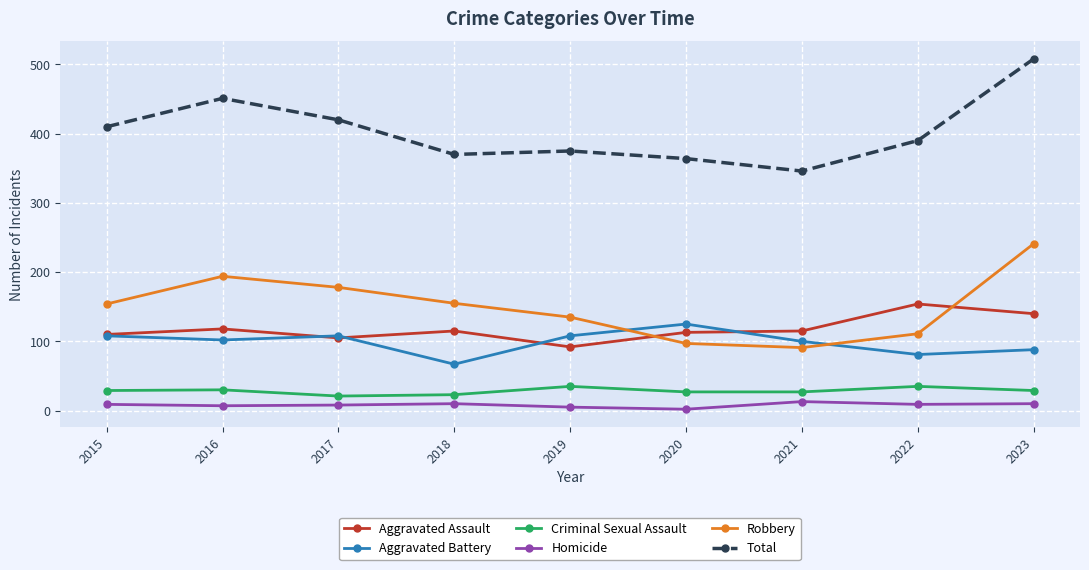

True or false: Total has more than 1 interior local peaks.

True